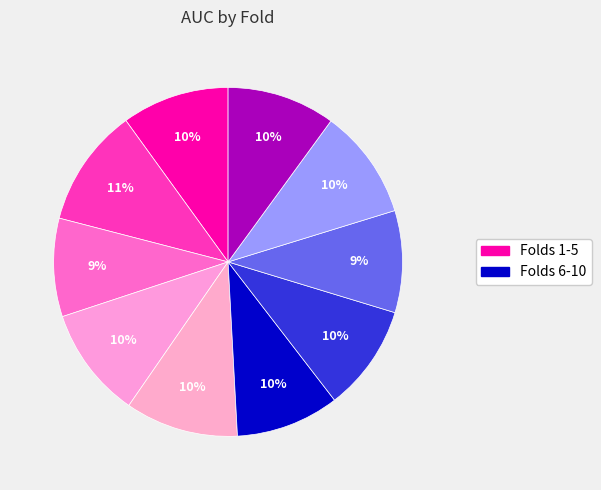

Rank the categories by value from lowest to highest.

3, 8, 6, 7, 1, 10, 9, 4, 5, 2